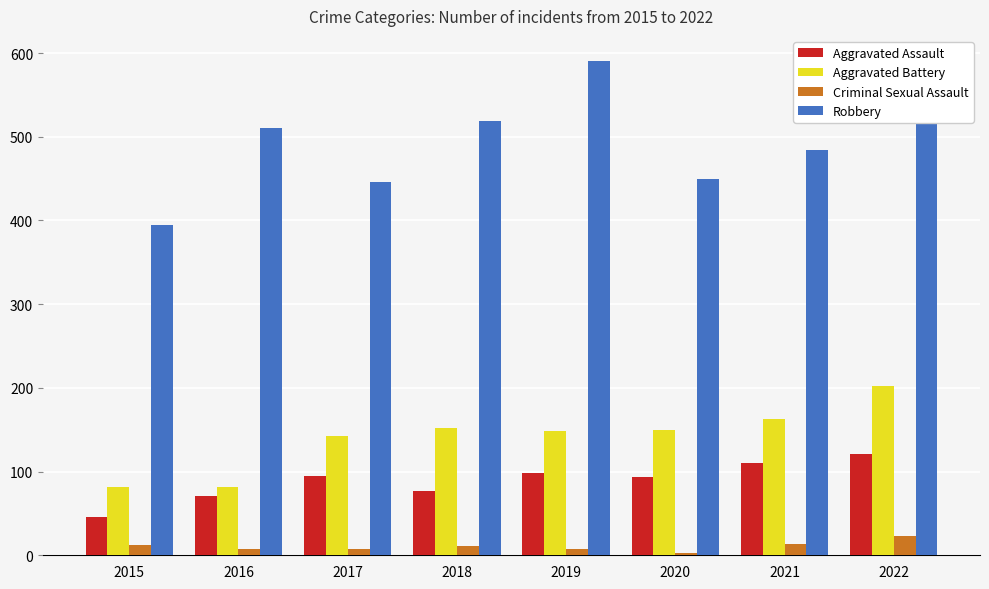

Between 2021 and 2022, which series saw the biggest shift?

Aggravated Battery